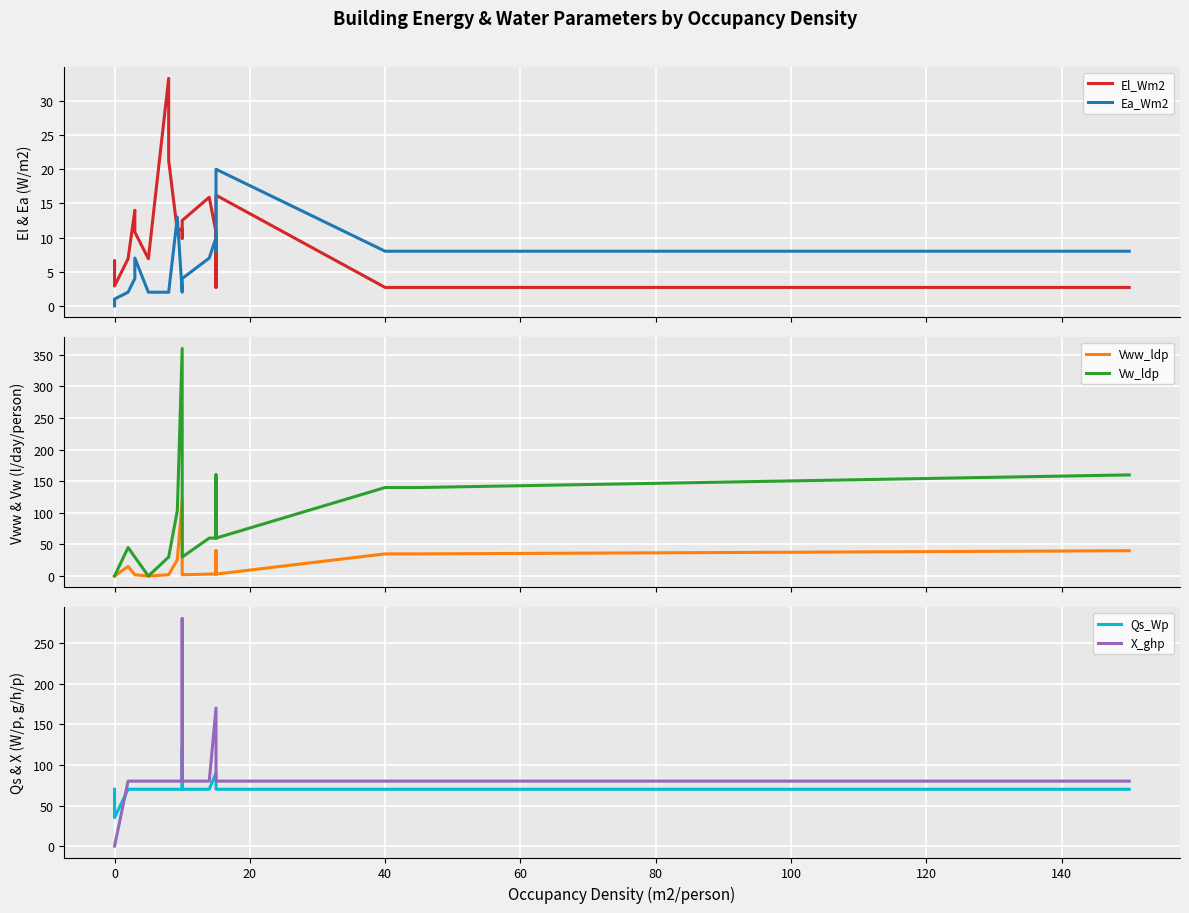

Which series has the largest total across all categories?

X_ghp